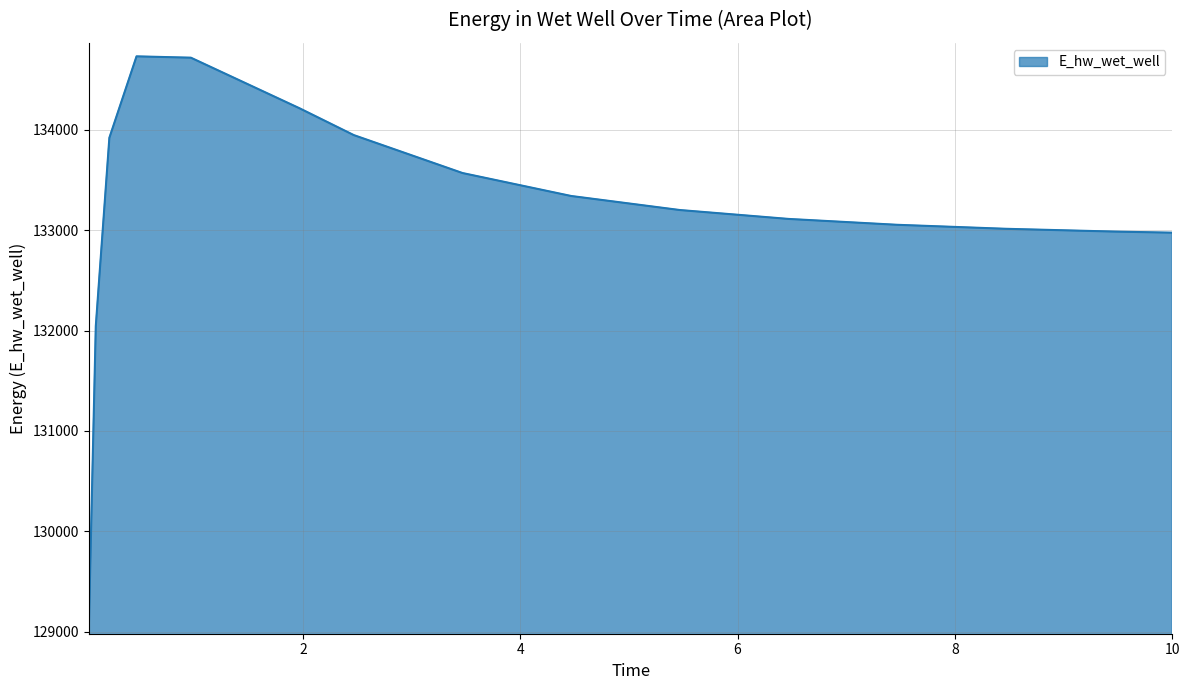

What is the greatest value displayed?

134732.5